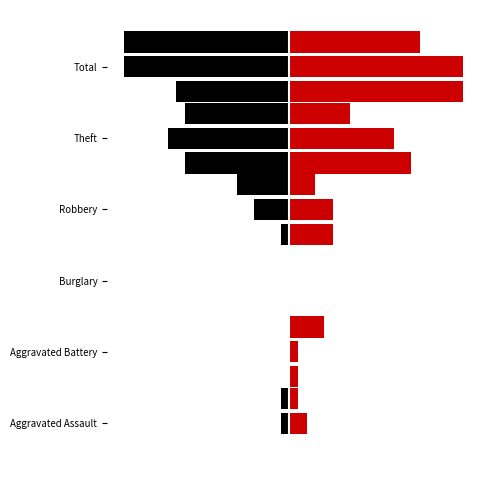

What is the total value across all series at Robbery?

2